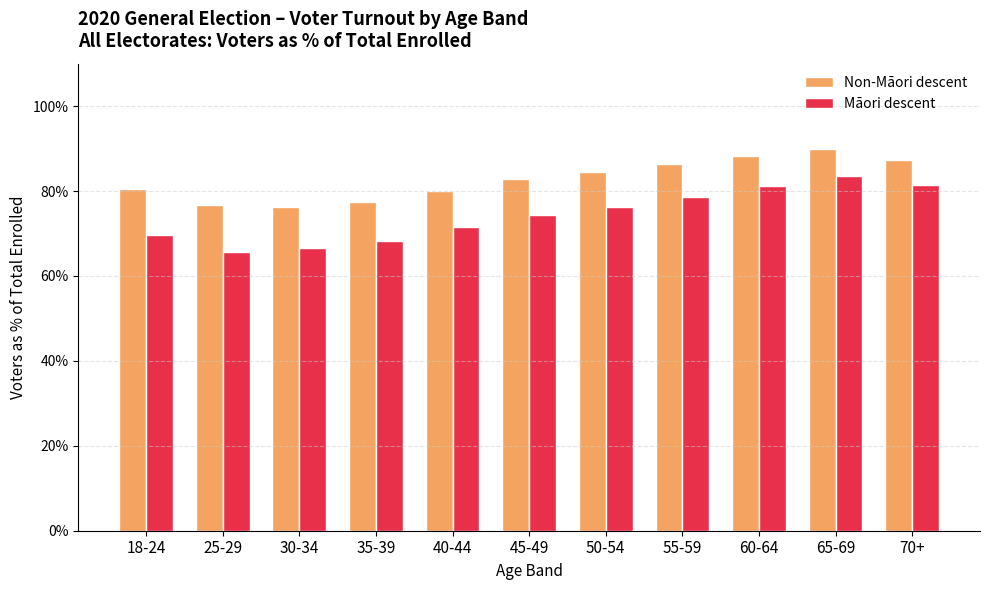

At 70+, list the series in order from largest to smallest.

Non-Māori descent, Māori descent